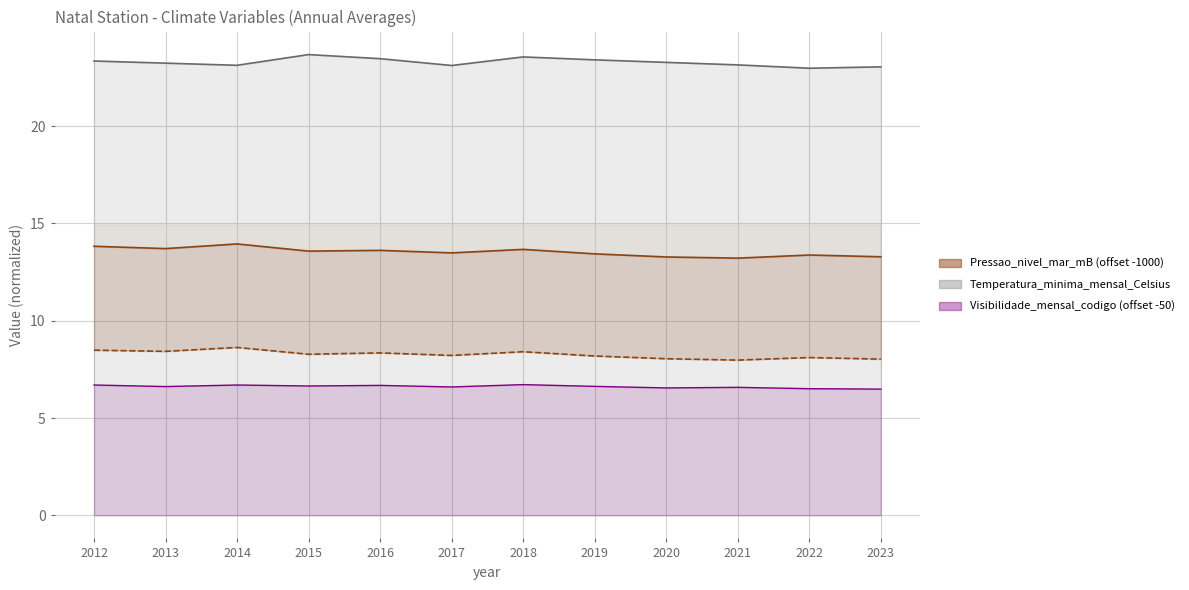

In Pressao_atmosferica_nivel_mar_media_mensal_mB, how many points are higher than both neighbors (excluding endpoints)?

4